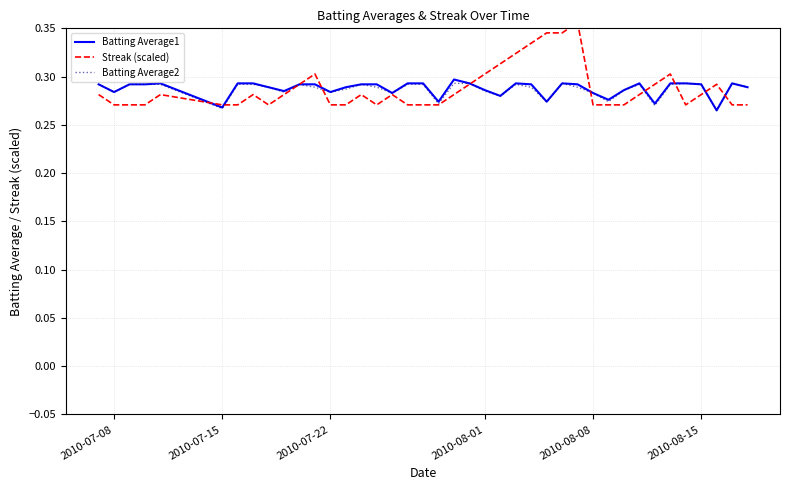

The Batting Average2 series shows 0.5 at 2010-07-08. True or false?

False